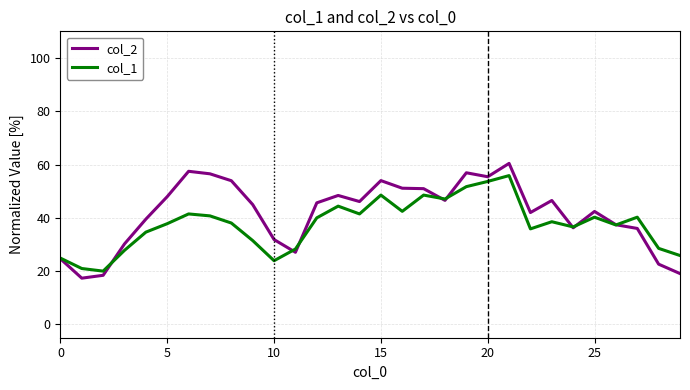

Which series has the widest spread of values?

col_2